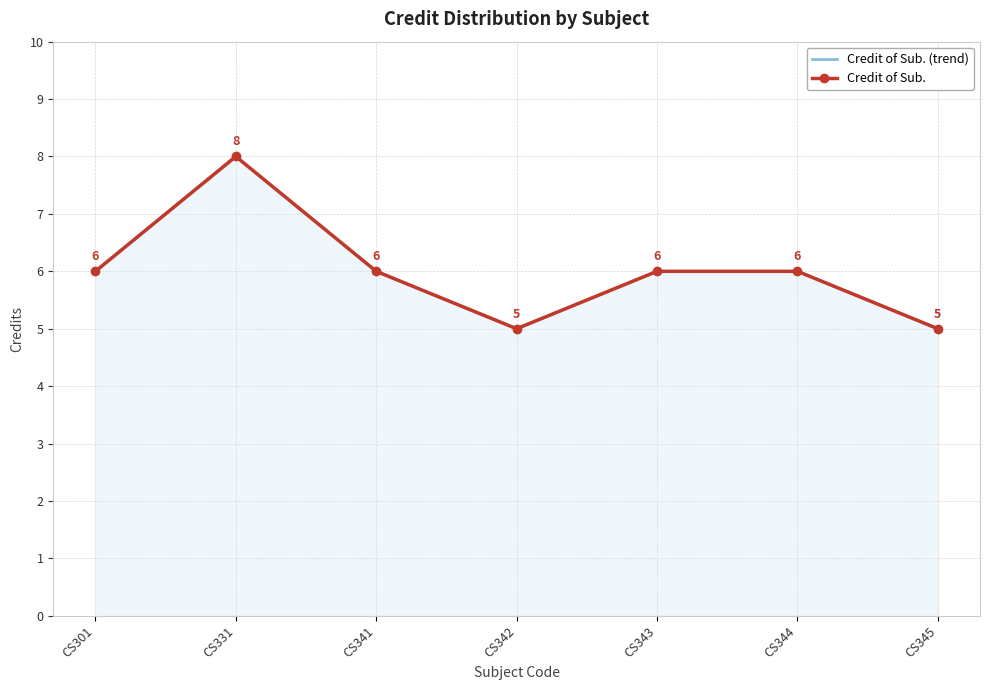

True or false: Credit of Sub. (trend) and Credit of Sub. cross at least once.

False